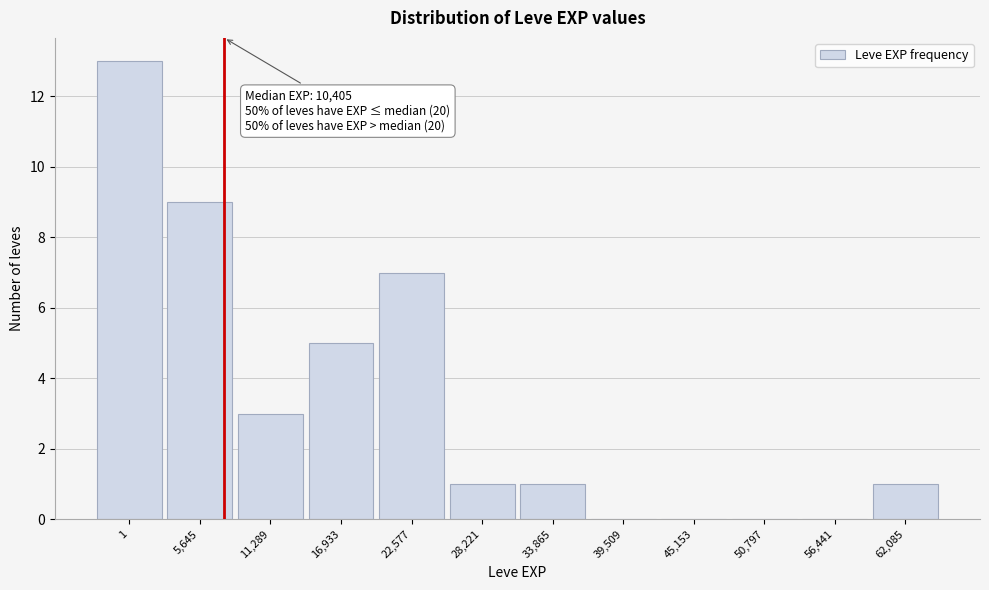

Reading left to right, transcribe all the data shown in this chart.

1=13	5,645=9	11,289=3	16,933=5	22,577=7	28,221=1	33,865=1	39,509=0	45,153=0	50,797=0	56,441=0	62,085=1